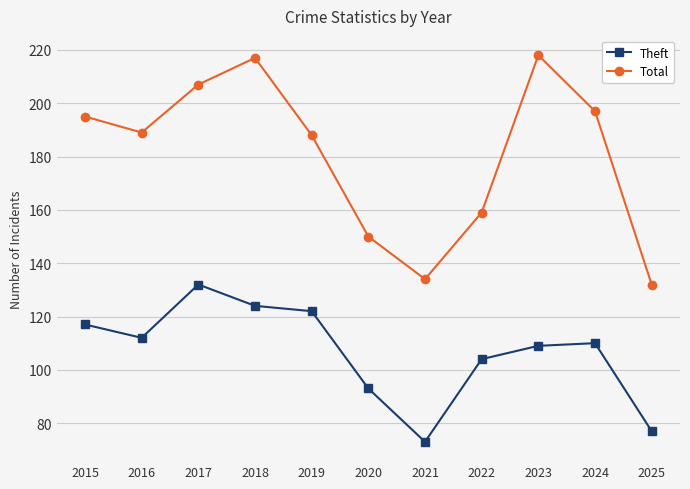

True or false: Total has more than 0 points higher than both neighbors.

True